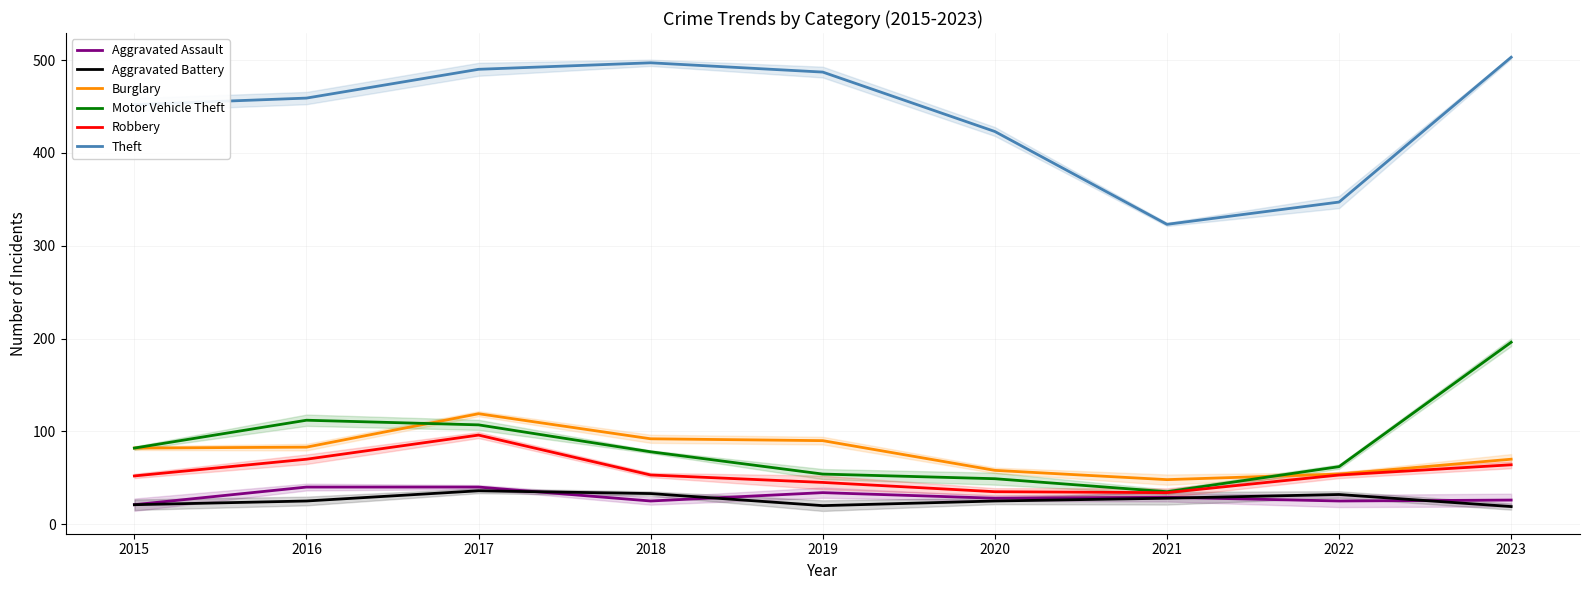

How many series are shown in this chart?

6